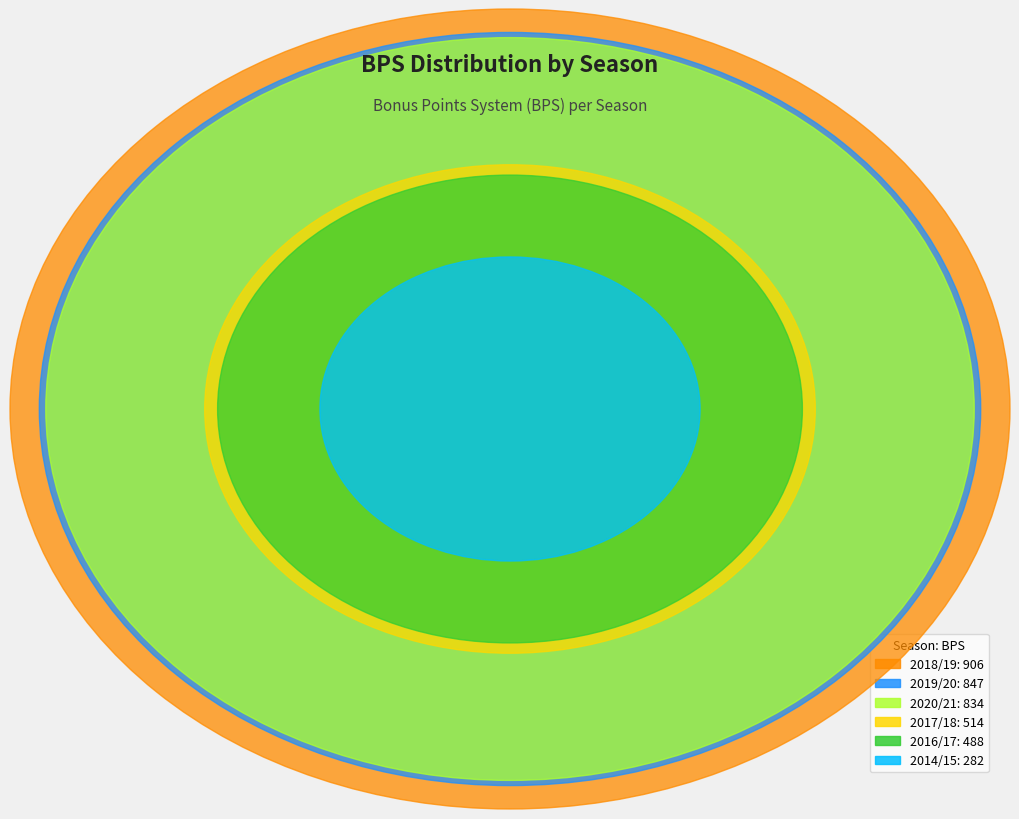

Rank the categories by value from lowest to highest.

2014/15, 2016/17, 2017/18, 2020/21, 2019/20, 2018/19